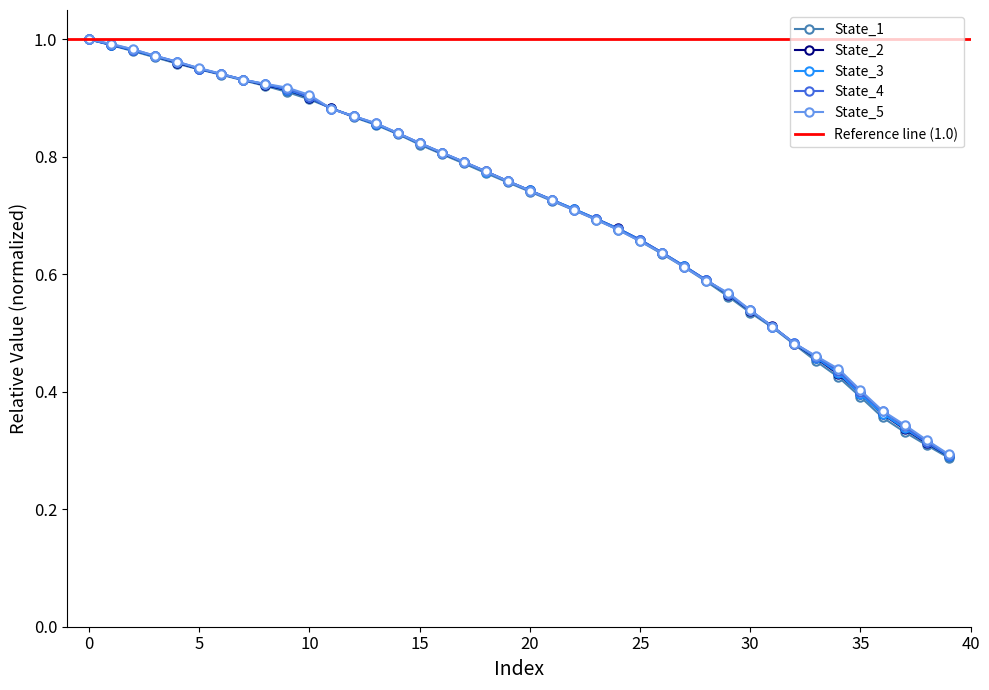

Does the chart have visible grid lines?

No